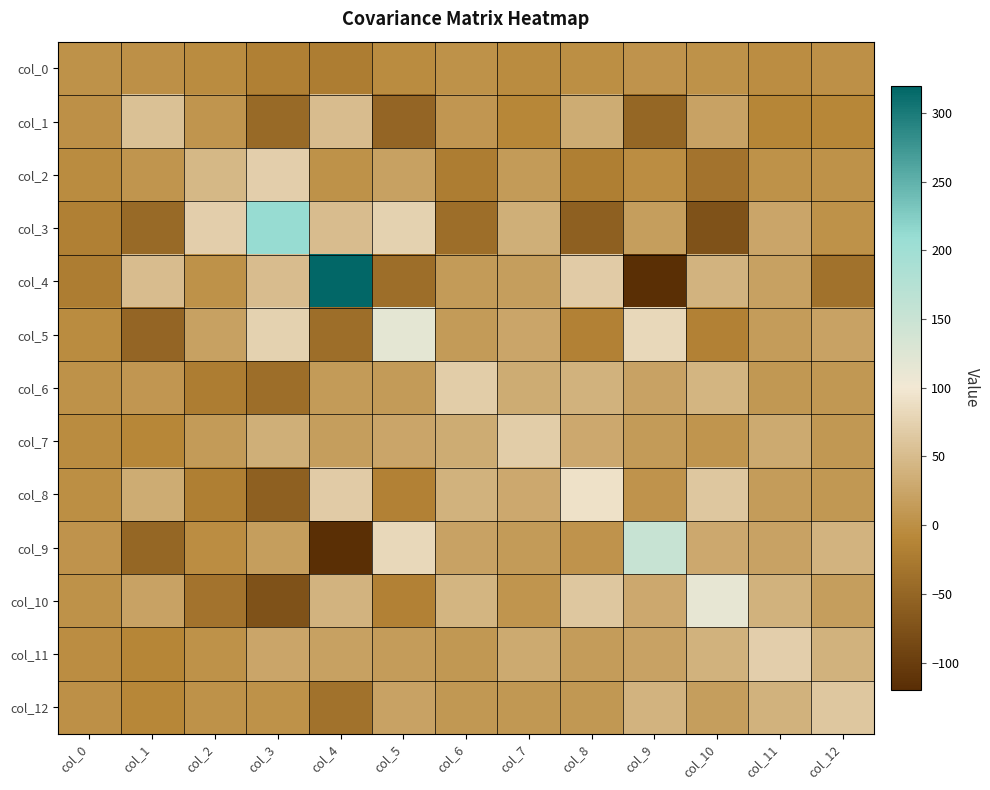

What is the spread (max minus min) of values at col_8?

149.2